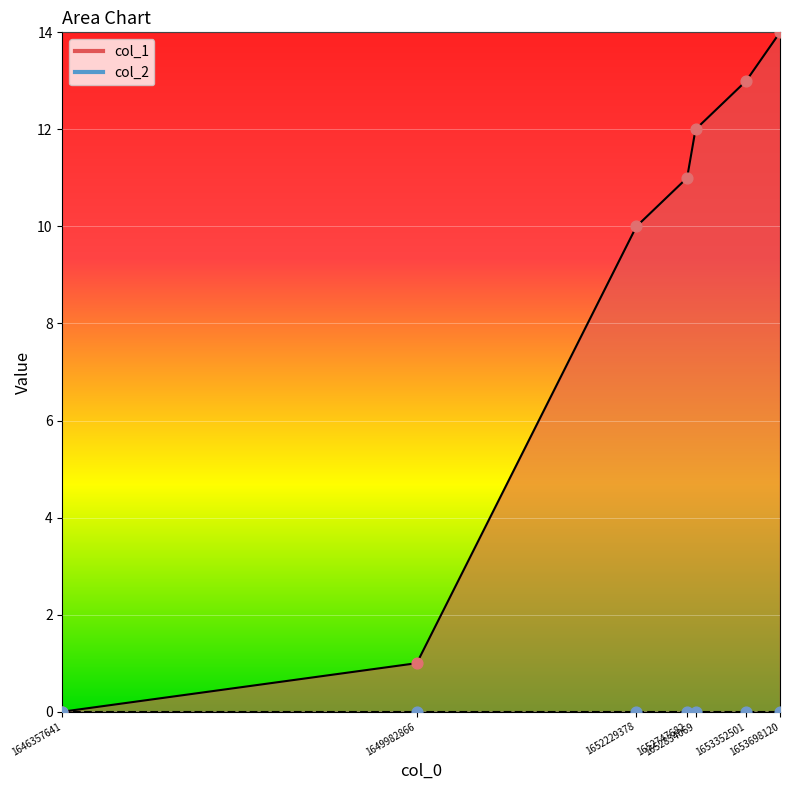

Between 1652834069 and 1652229378, which is larger?

1652834069